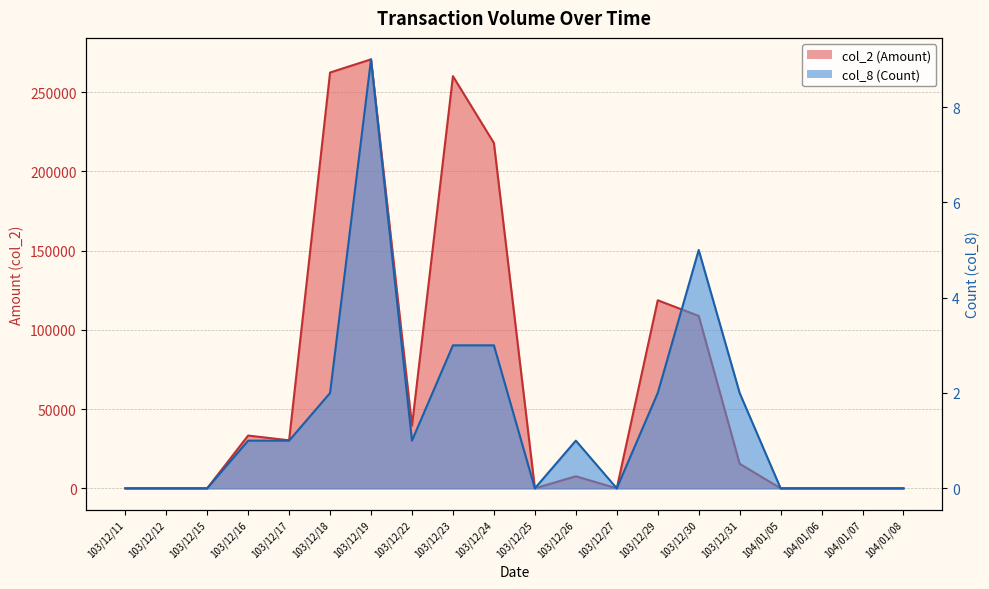

True or false: col_2 has more than 2 interior local peaks.

True